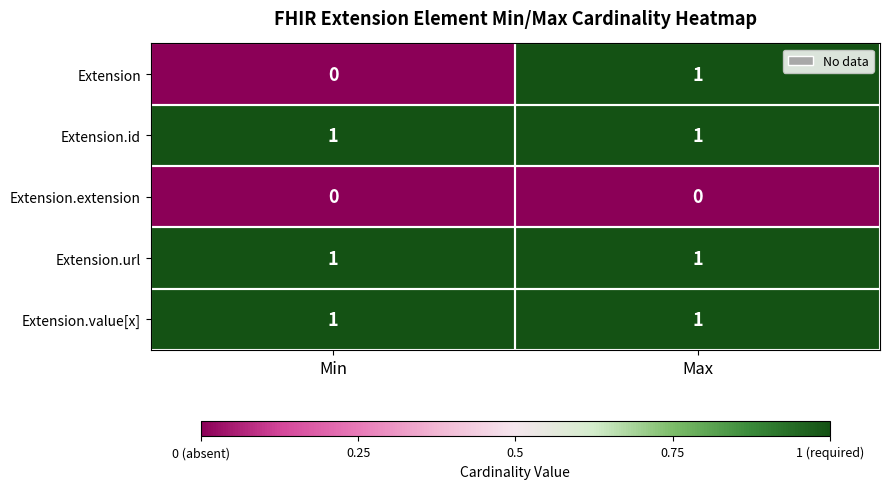

The value of Extension.id at Min is 2. True or false?

False